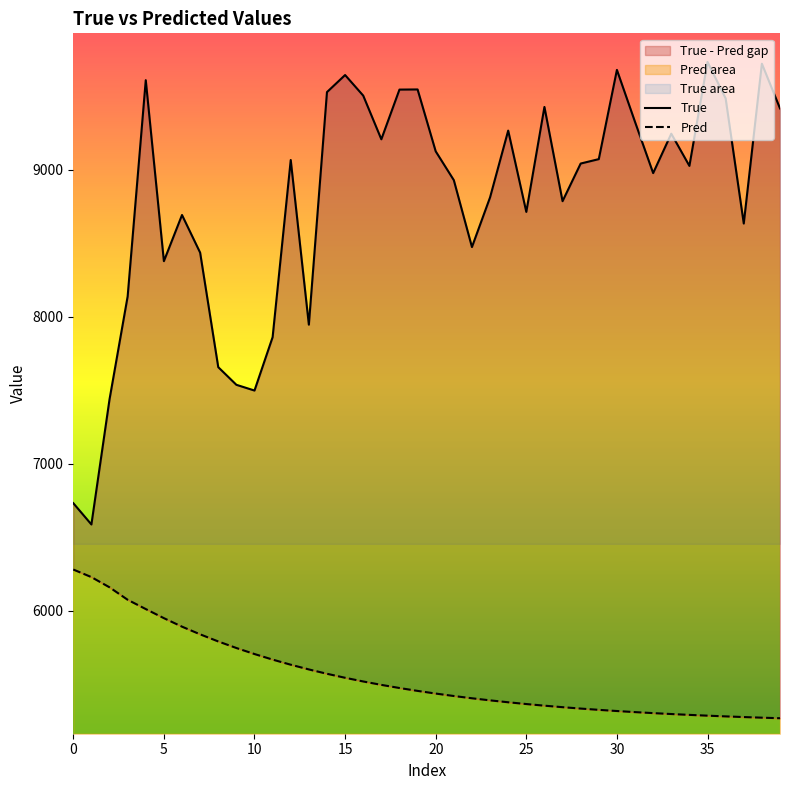

The value of True at 26 is 9427.0. True or false?

True